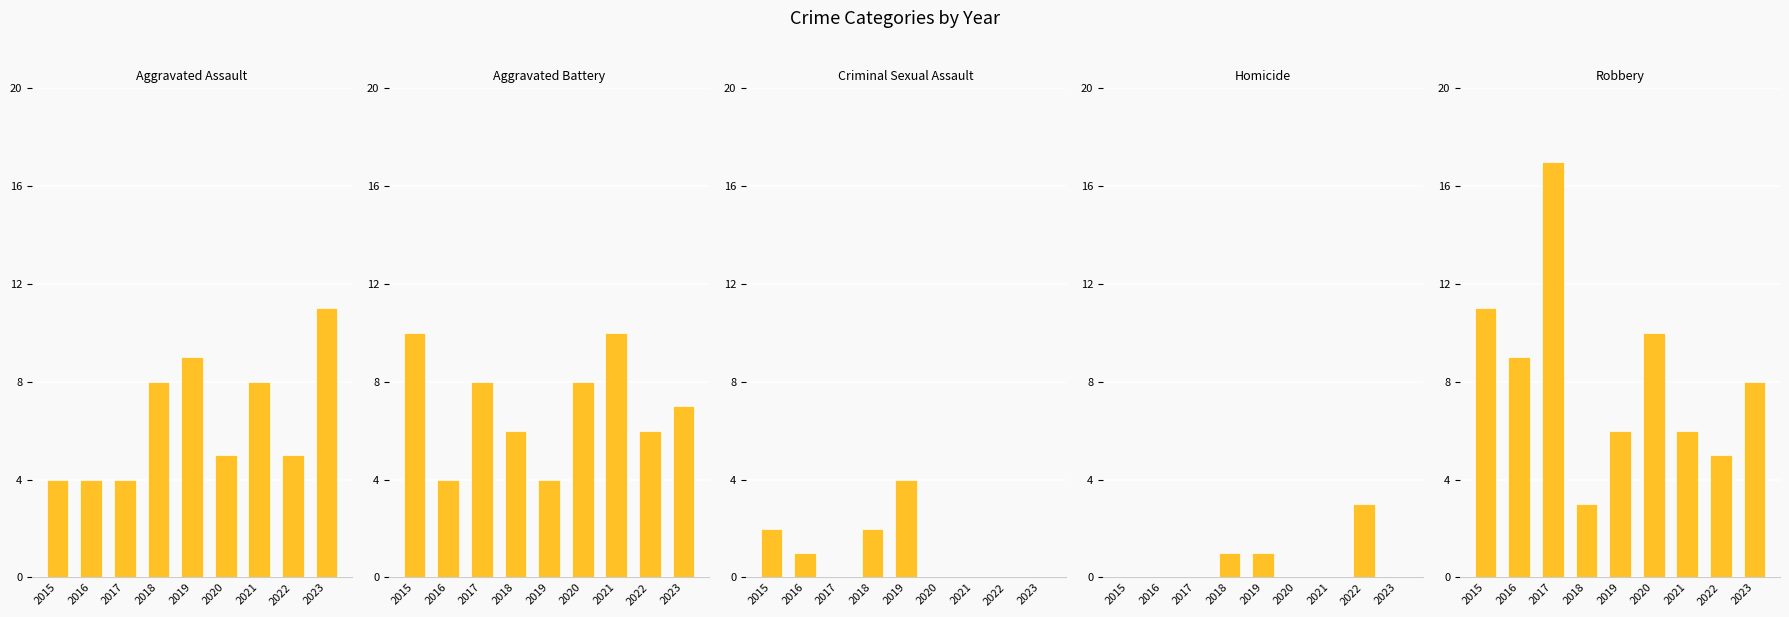

Which series has the largest range (max minus min)?

Robbery